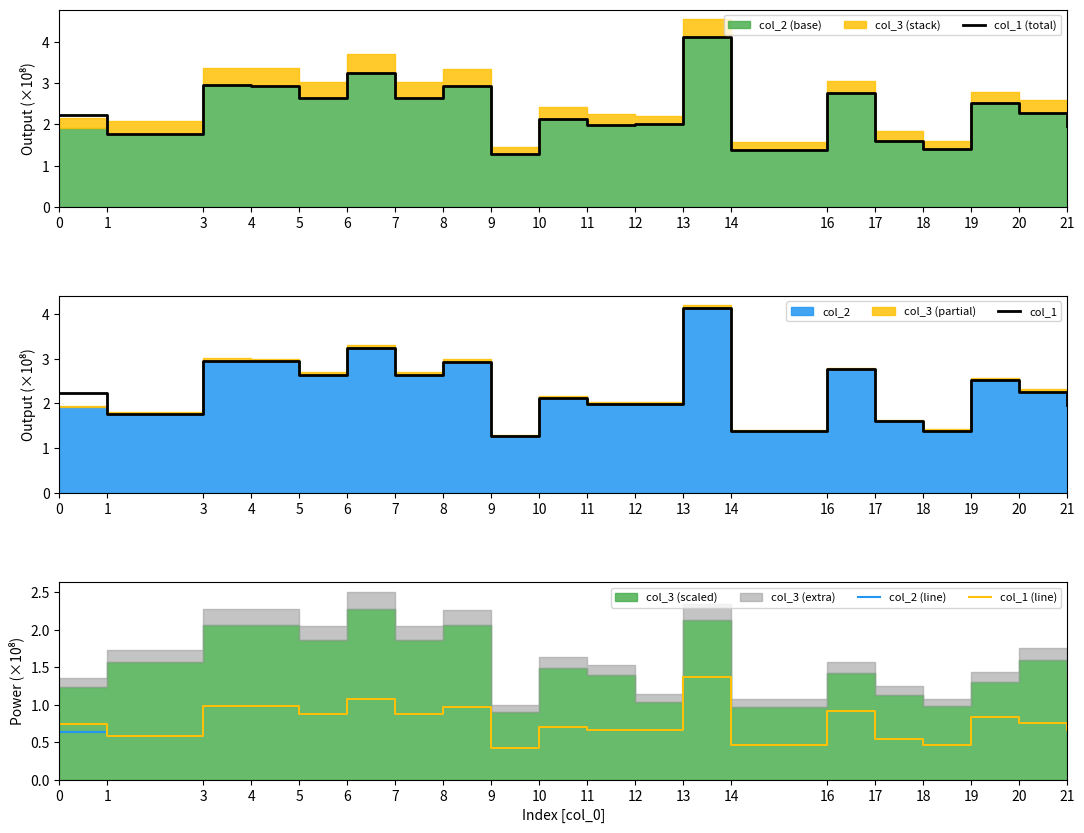

Which series has the largest range (max minus min)?

col_1 (total)